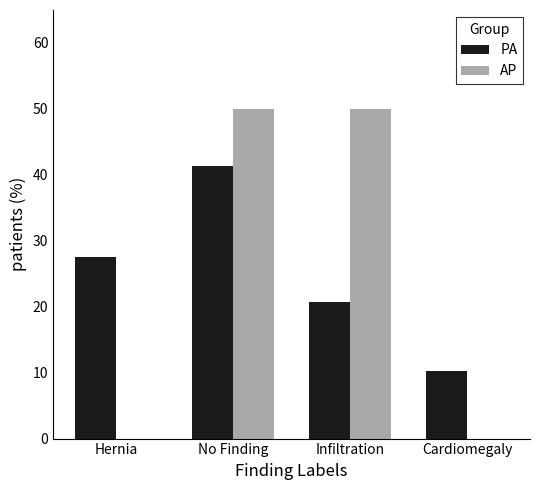

Is it true that PA equals 57.6 at No Finding?

False